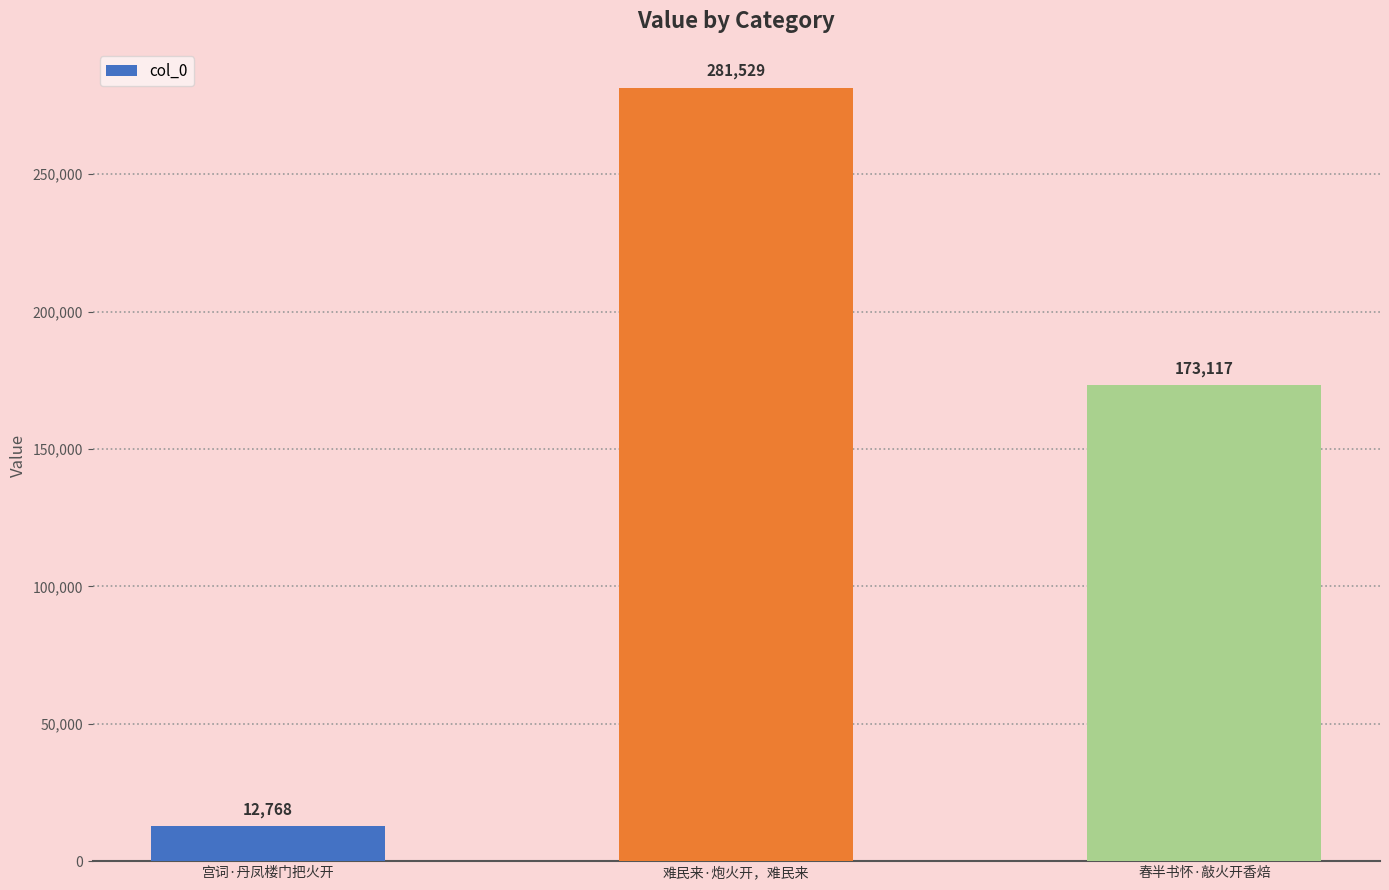

What is the value of the 1st bar from the left?

12768